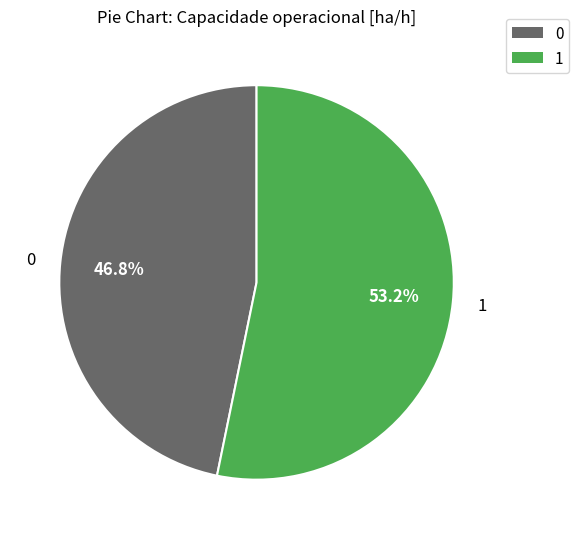

What portion of the pie excludes 0?

53.2%